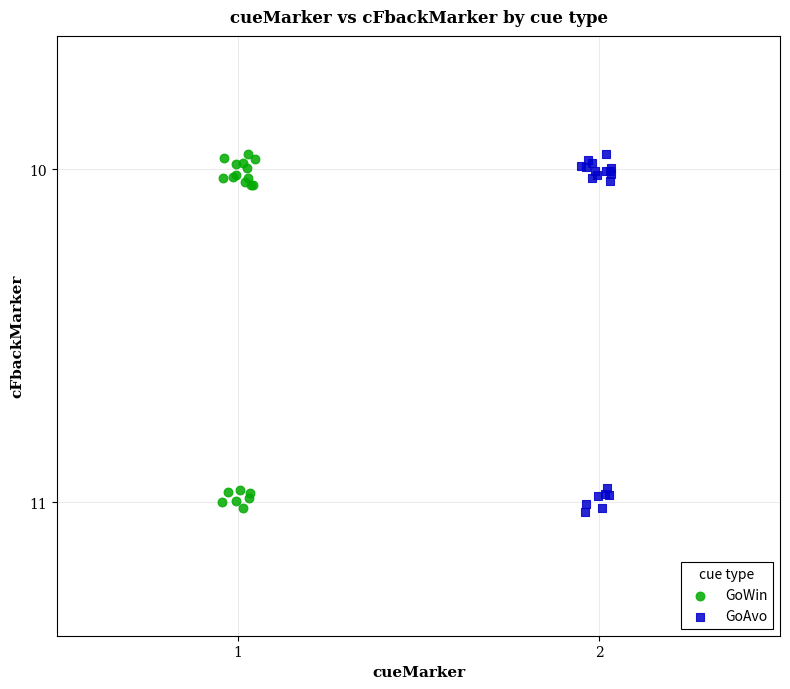

What are all the series names shown in the legend?

GoWin, GoAvo